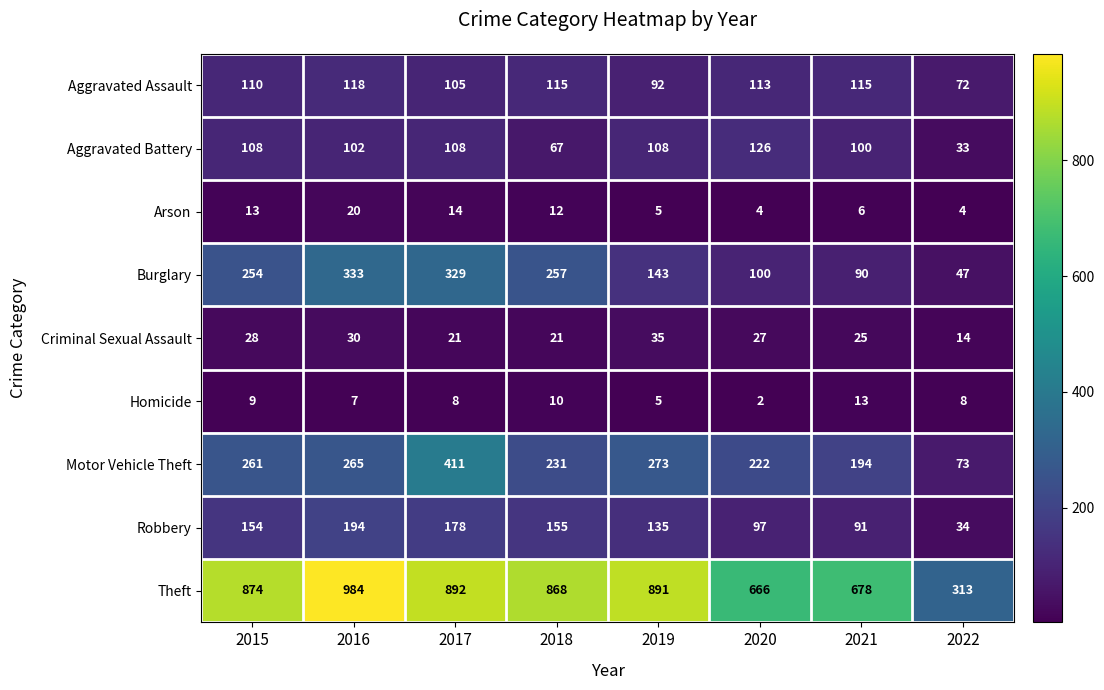

At which category does the chart reach its peak across all series?

2016